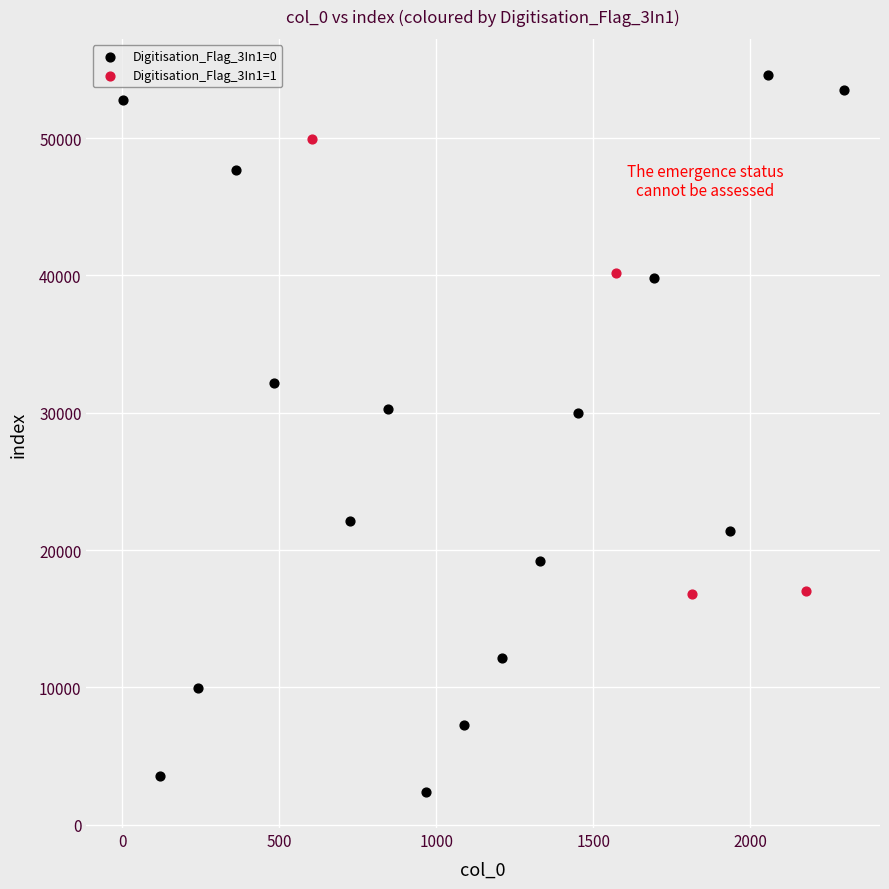

Which series contains the lowest Y value?

Digitisation_Flag_3In1=0